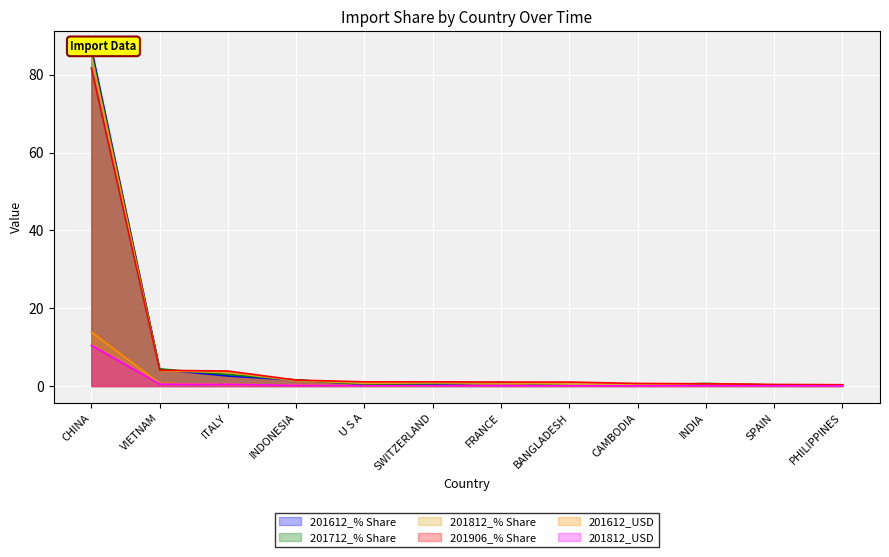

True or false: 201612_% Share and 201812_USD cross at least once.

False